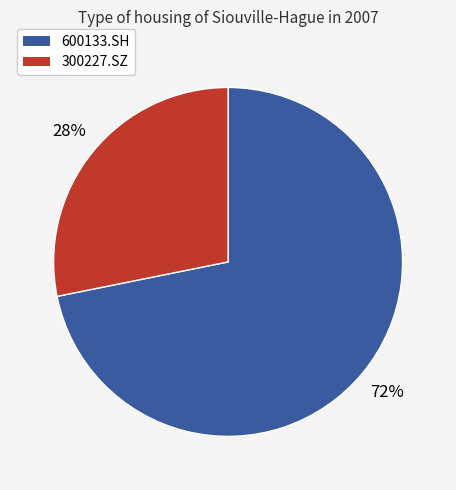

What is the majority slice?

600133.SH